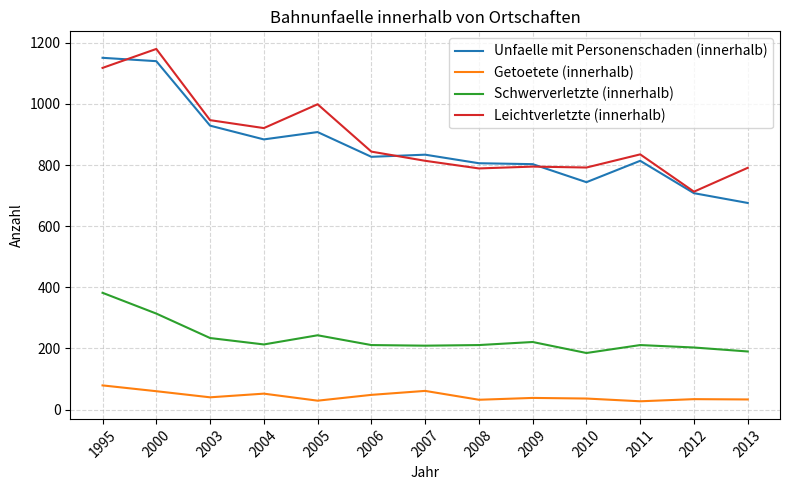

What is the difference between the maximum and minimum values in the Unfaelle mit Personenschaden (innerhalb) series?

475